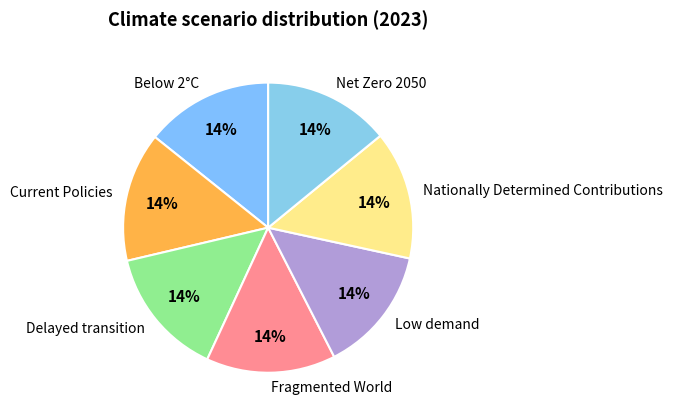

To the nearest percent, what portion does Fragmented World represent?

14%